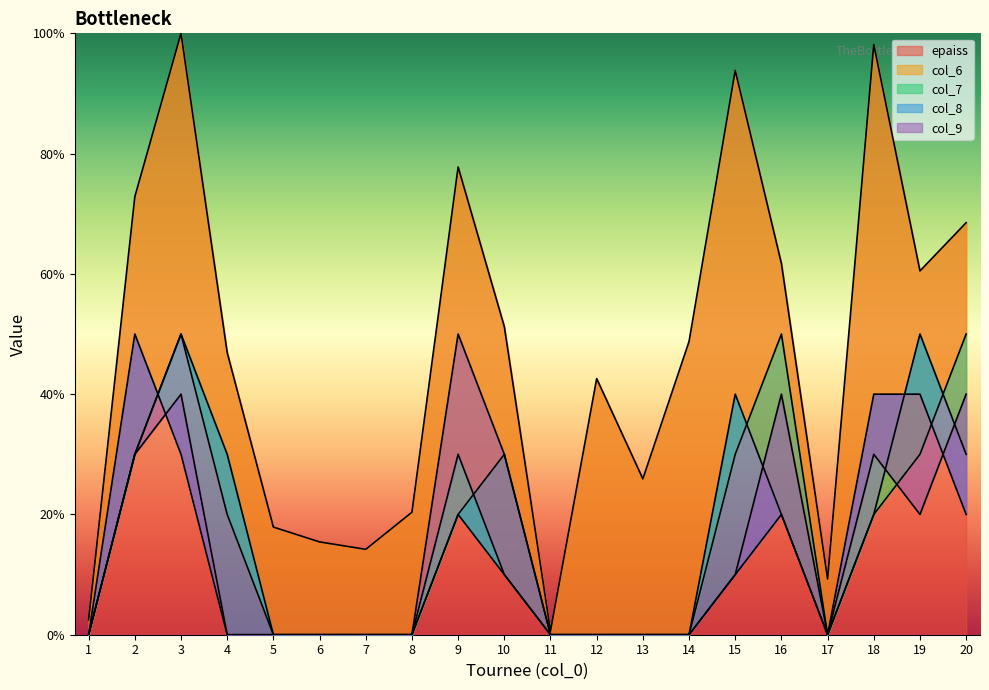

After their last crossing, which series has the higher values: col4 or col3?

col4